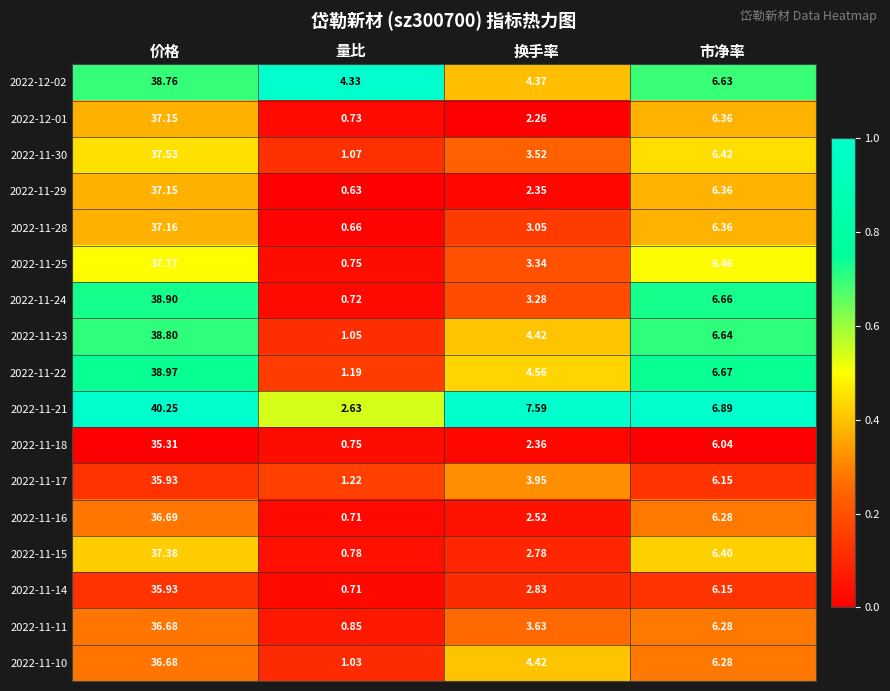

Rank the categories by 2022-11-16 value from lowest to highest.

量比, 换手率, 市净率, 价格